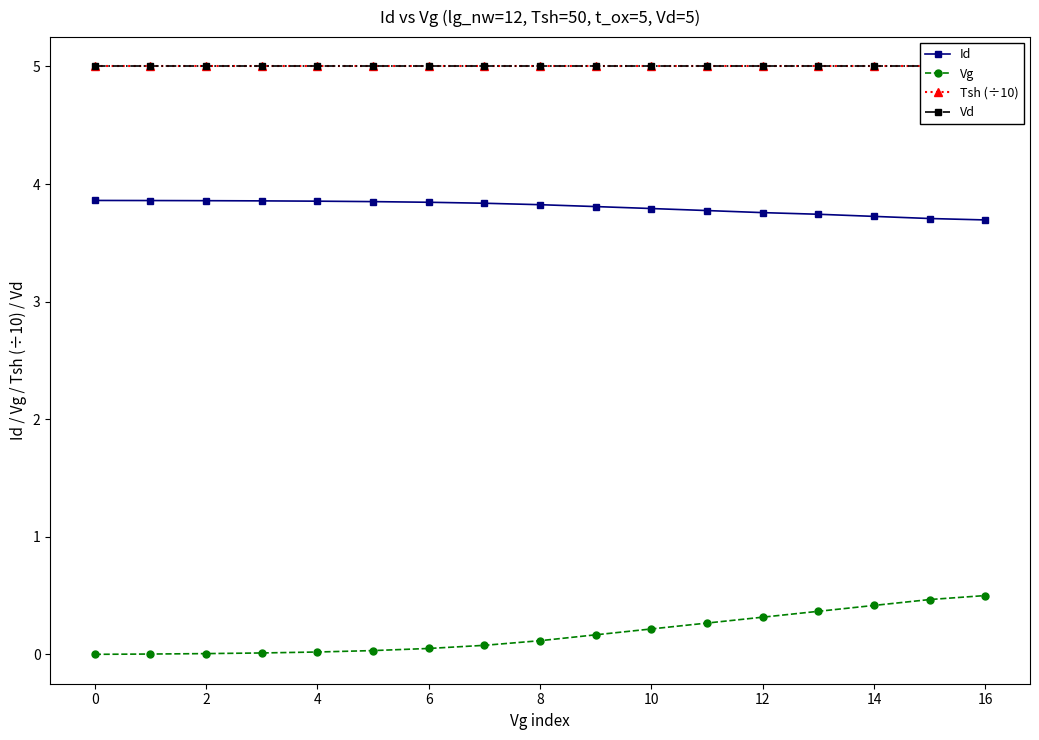

True or false: Vg and Tsh (÷10) intersect in this chart.

False